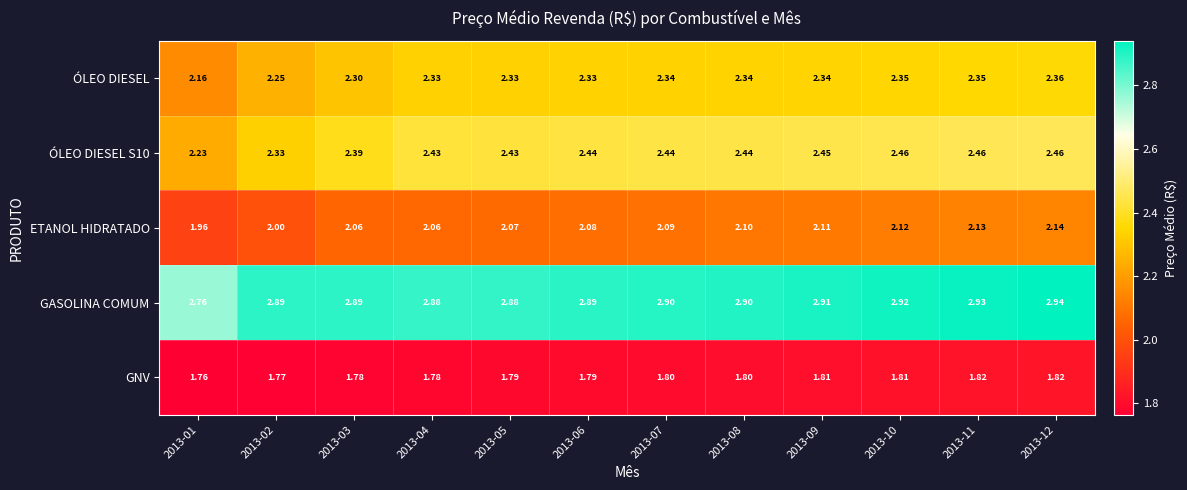

Which series has the largest total across all categories?

GASOLINA COMUM